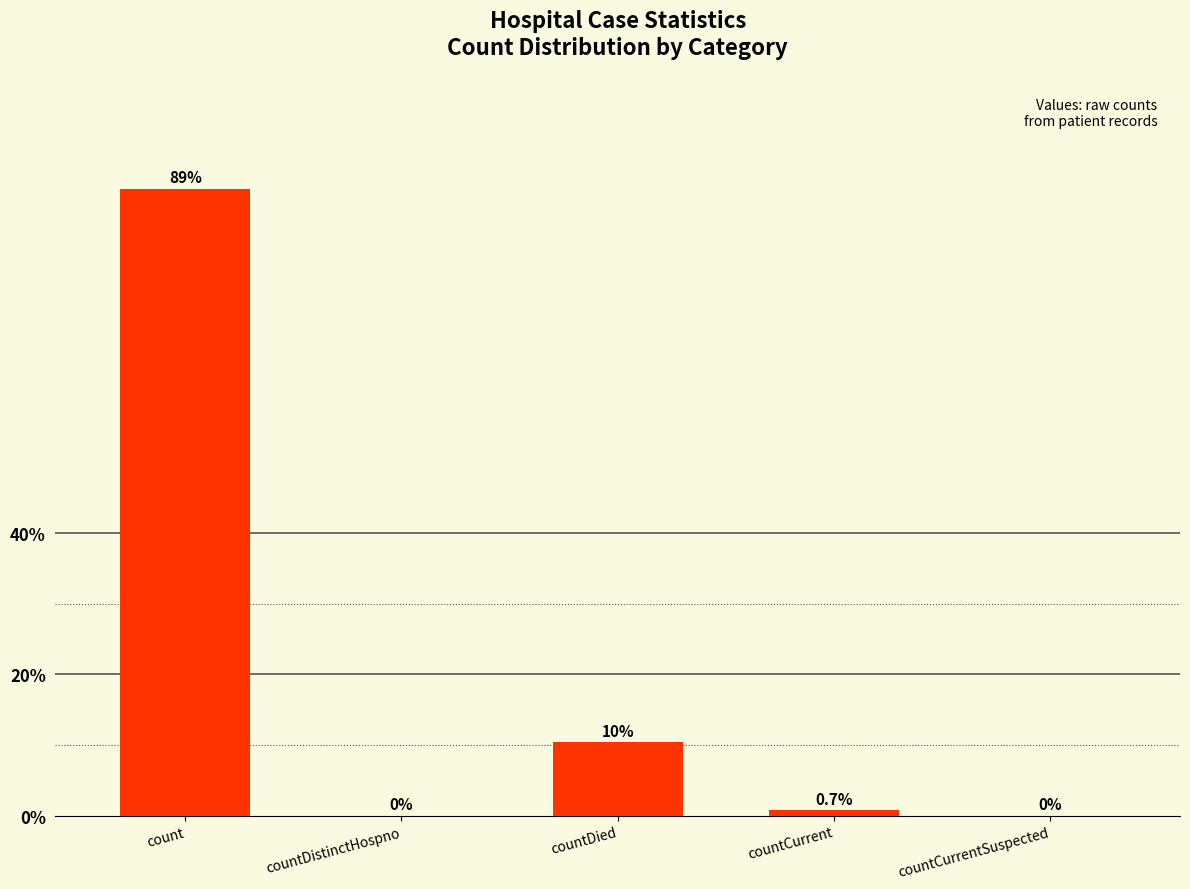

What is the label of the 4th bar from the right?

countDistinctHospno